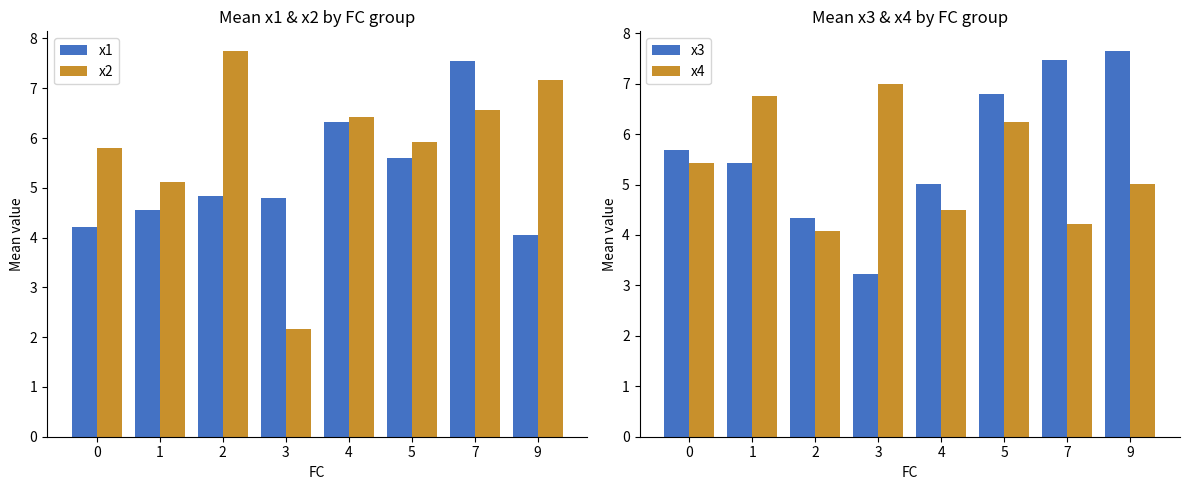

Reading left to right, list all the values displayed in this chart.

x1: 4.2	4.6	4.8	4.8	6.3	5.6	7.5	4.1
x2: 5.8	5.1	7.8	2.2	6.4	5.9	6.6	7.2
x3: 5.7	5.4	4.3	3.2	5.0	6.8	7.5	7.7
x4: 5.4	6.8	4.1	7.0	4.5	6.2	4.2	5.0